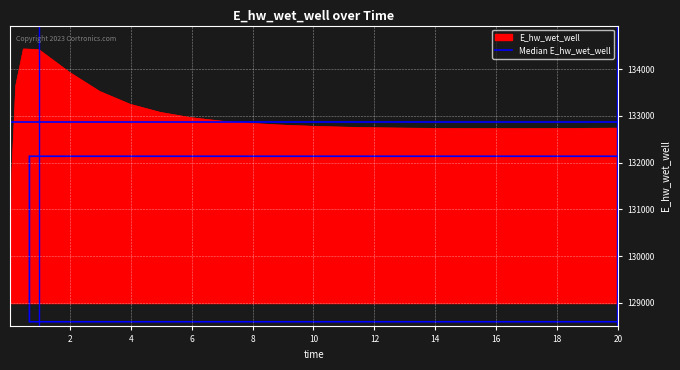

Which label corresponds to the largest value in the chart?

0.46875